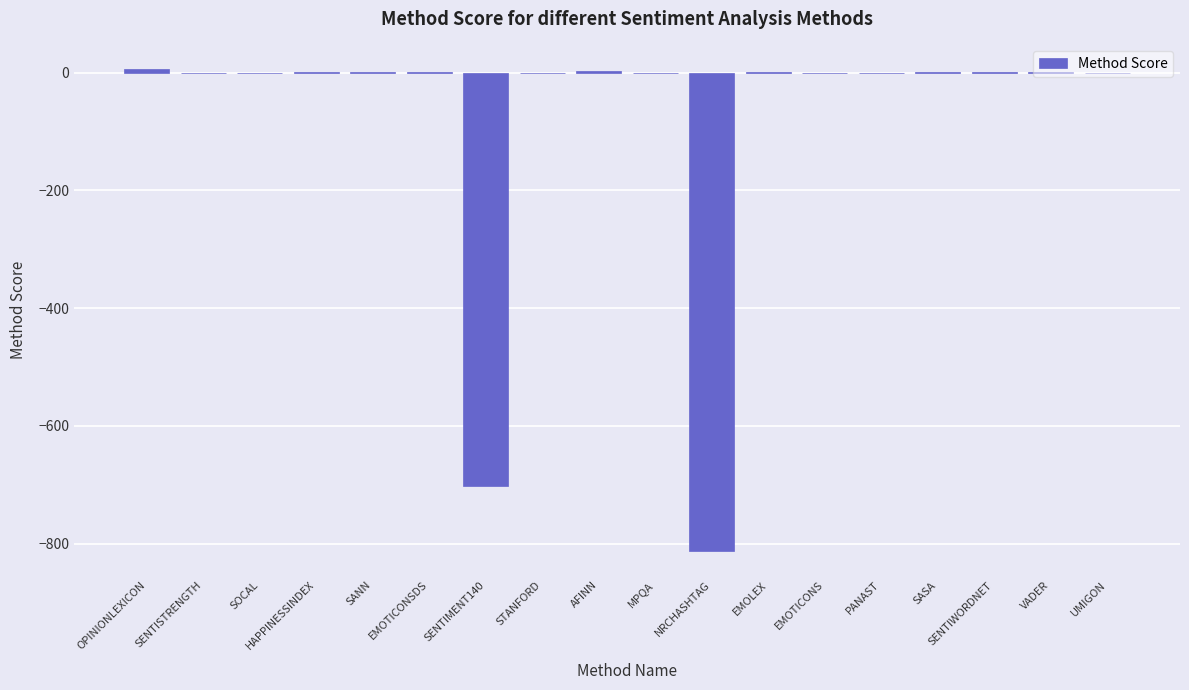

At which label is the value closest to -402?

SENTIMENT140